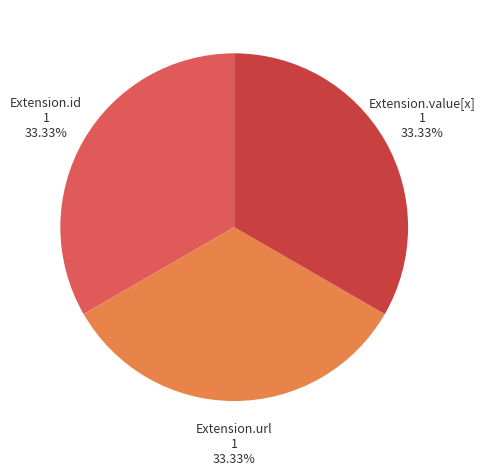

Does any single category account for the majority?

No